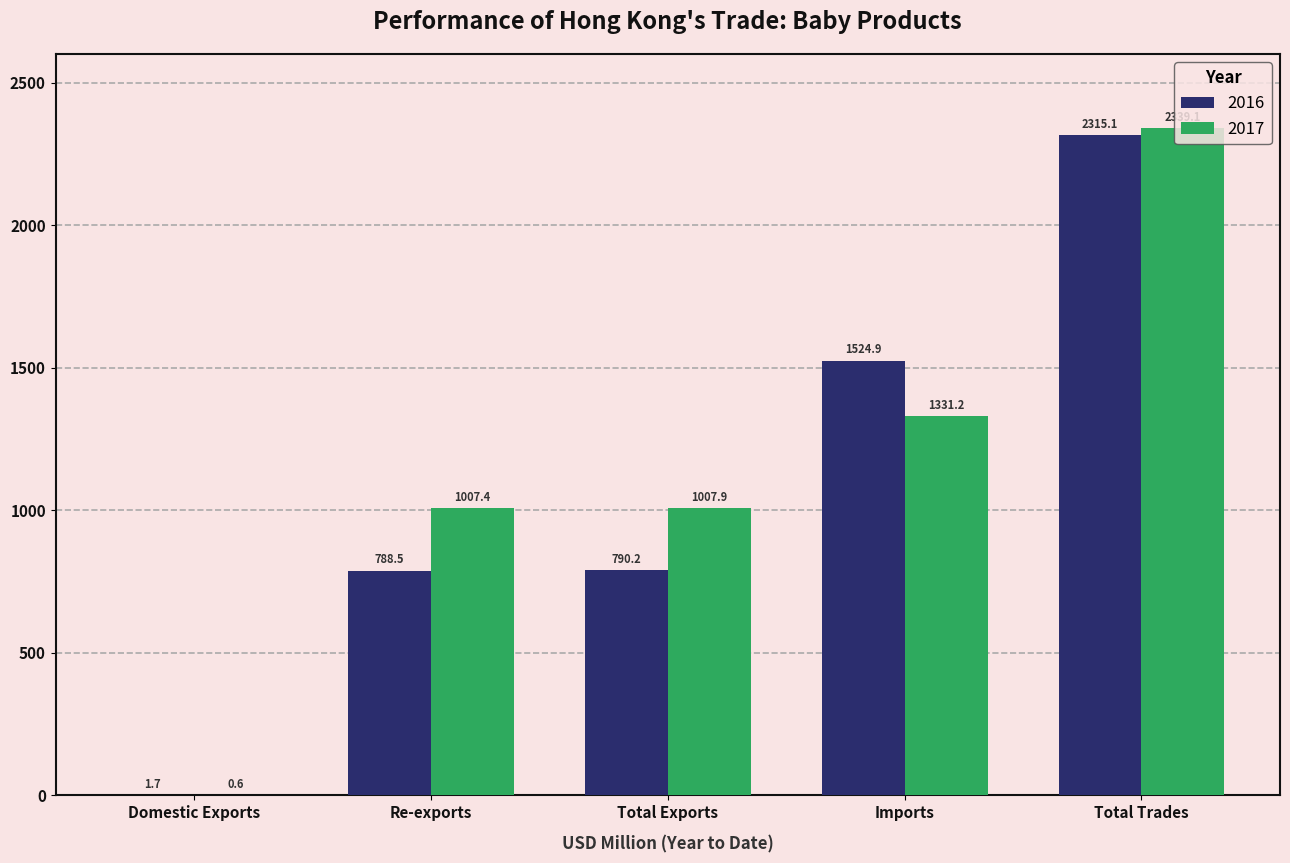

What is the total value across all series at Domestic Exports?

2.3